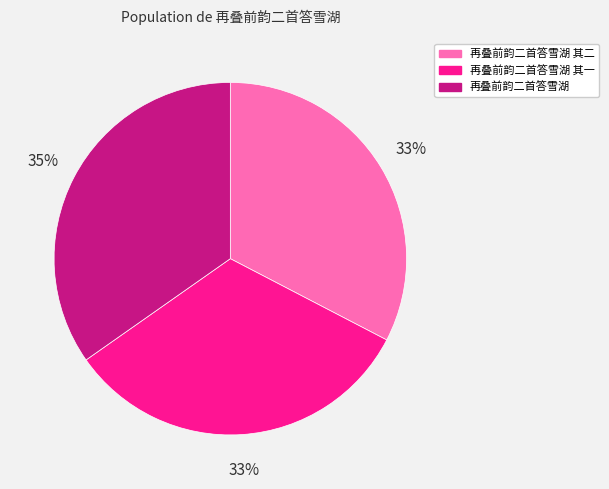

Count the number of slices in the pie.

3